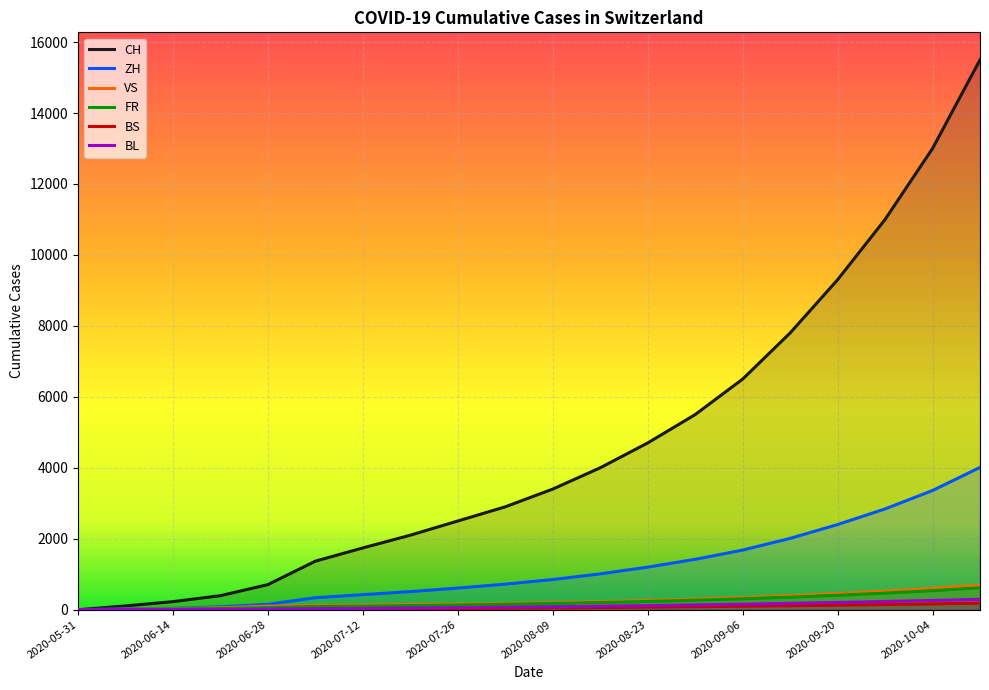

Reading left to right, extract all data points from this chart.

CH: 0	106	227	395	707	1368	1741	2100	2500	2900	3400	4000	4700	5500	6500	7800	9300	11000	13000	15500
ZH: 0	23	38	80	152	337	424	510	610	720	850	1010	1200	1420	1680	2010	2400	2840	3360	4010
VS: 0	10	28	53	97	124	132	145	160	178	200	228	260	298	342	394	454	522	600	690
FR: 0	9	22	32	61	92	100	115	132	152	175	202	232	267	307	353	406	467	537	618
BS: 0	4	5	7	7	12	21	28	35	43	52	62	73	85	98	112	128	145	164	185
BL: 0	3	4	7	16	27	38	48	59	71	84	99	116	135	156	179	204	231	260	291